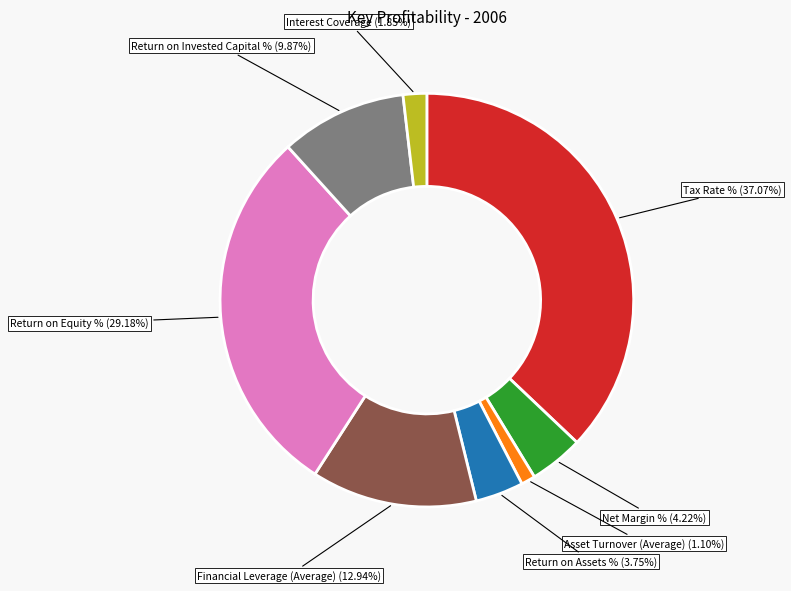

Which slice is the largest?

Tax Rate %